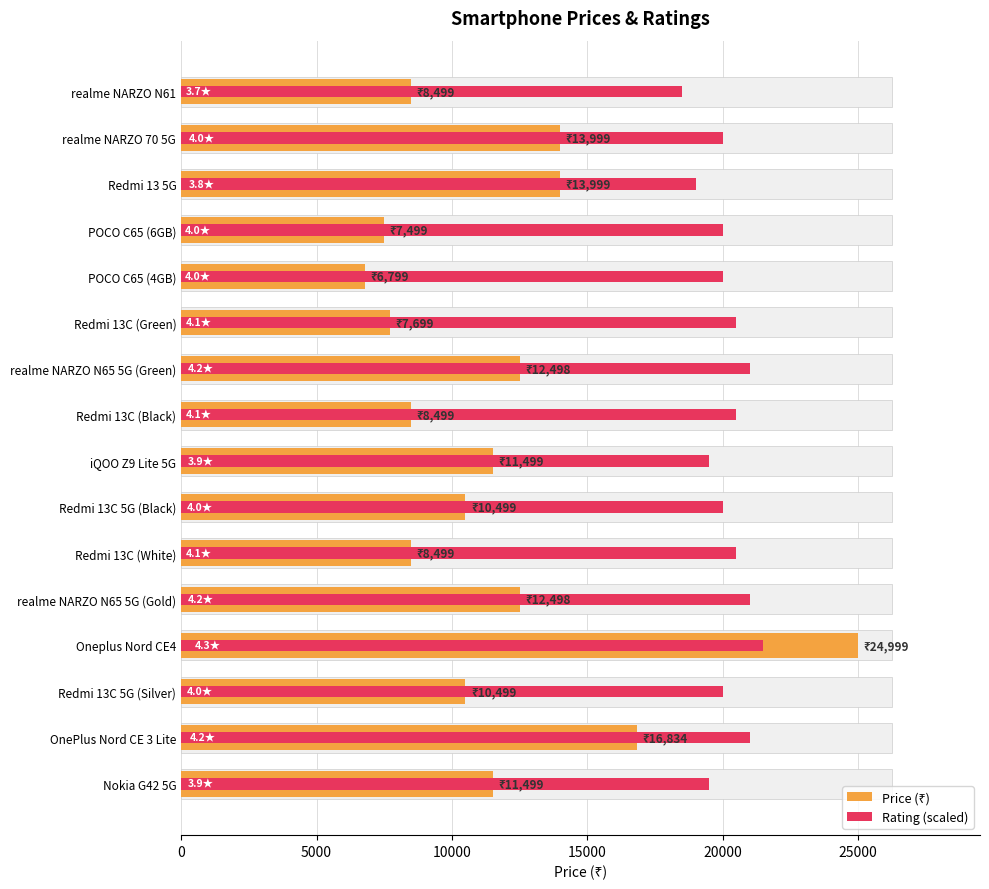

What is the value of the Price (₹) bar at the 9th from the left?

11499.0